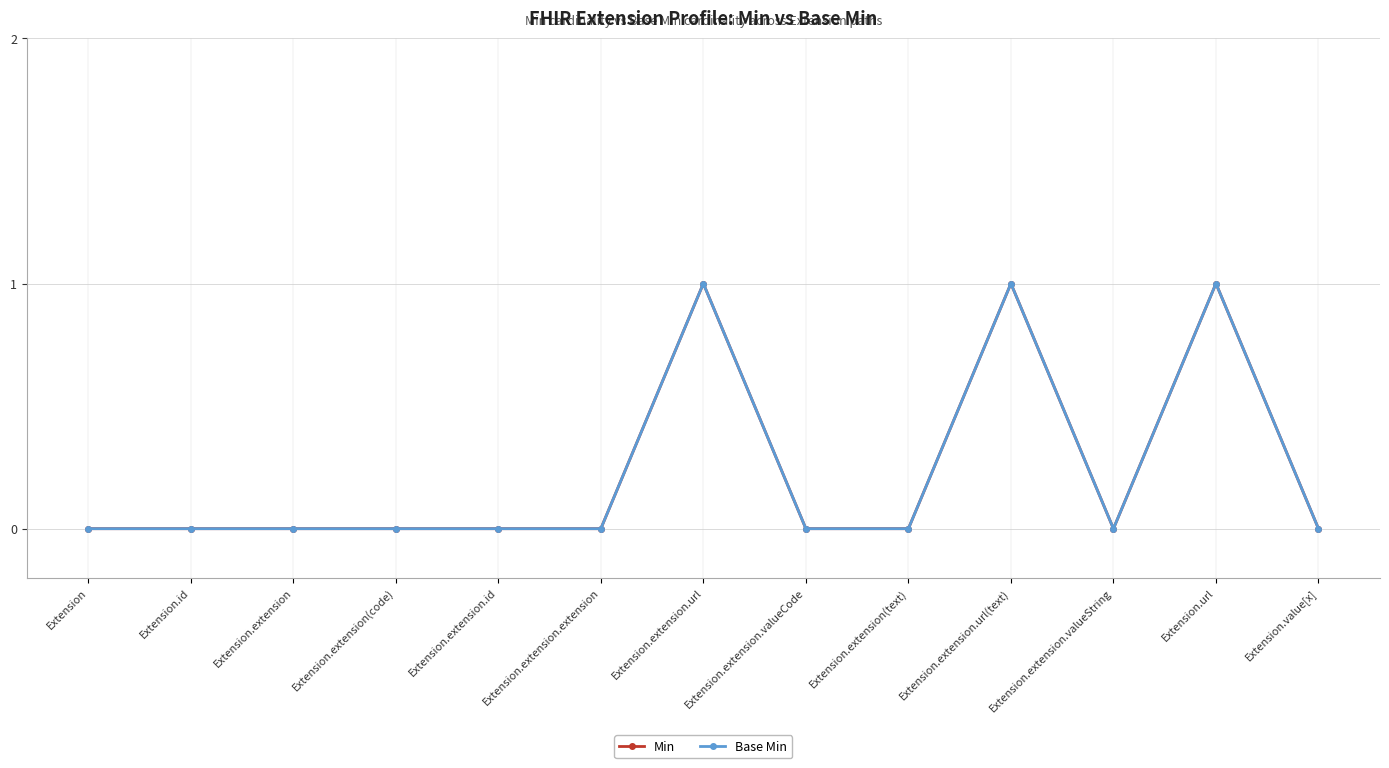

Is this an area chart (filled region under the line)?

No